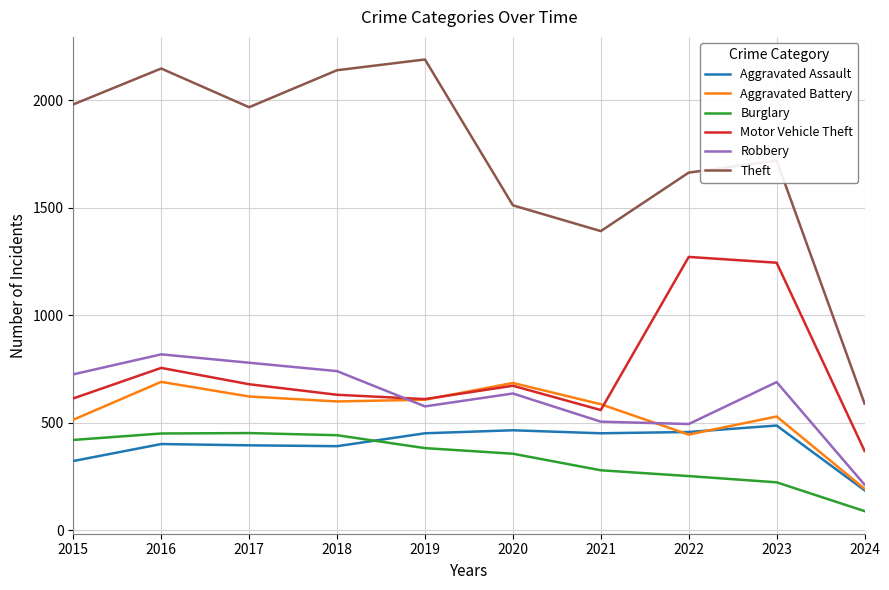

What is the difference between the maximum and second lowest values in the Robbery series?

324